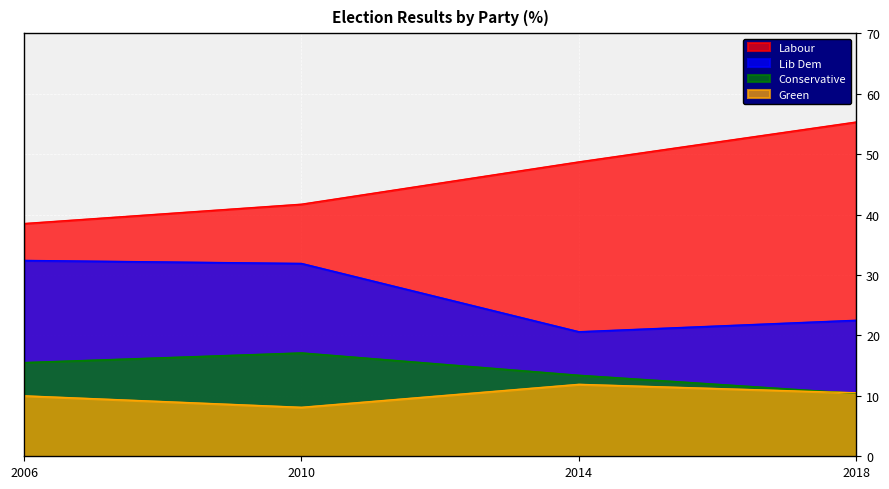

How many values in the Conservative series exceed 15?

2